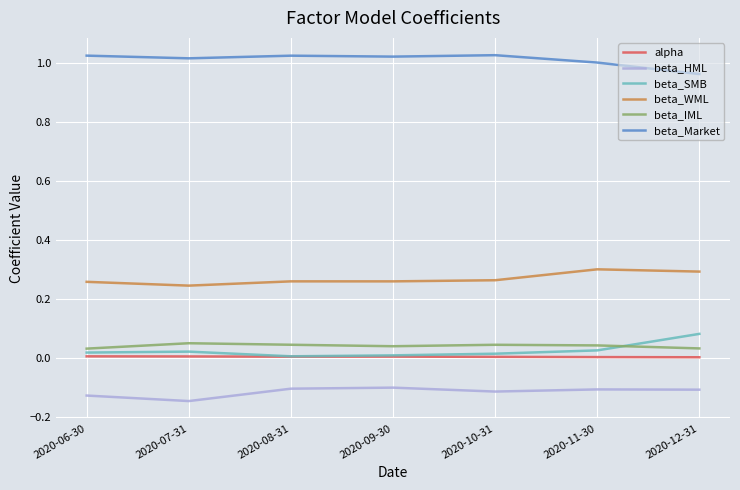

Does the chart display data point markers on the line(s)?

No